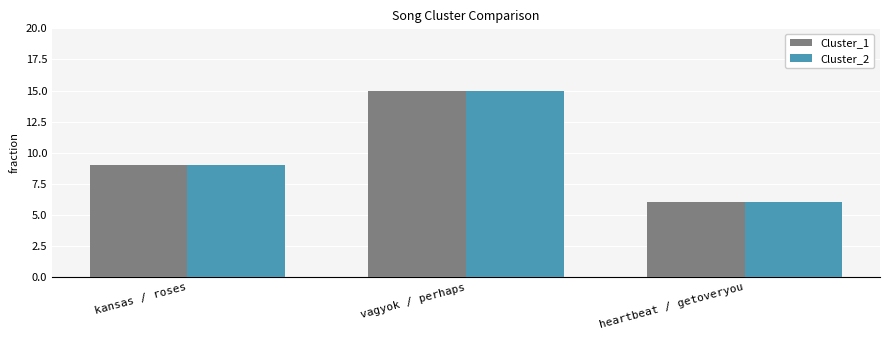

What is the maximum value shown in the chart?

15